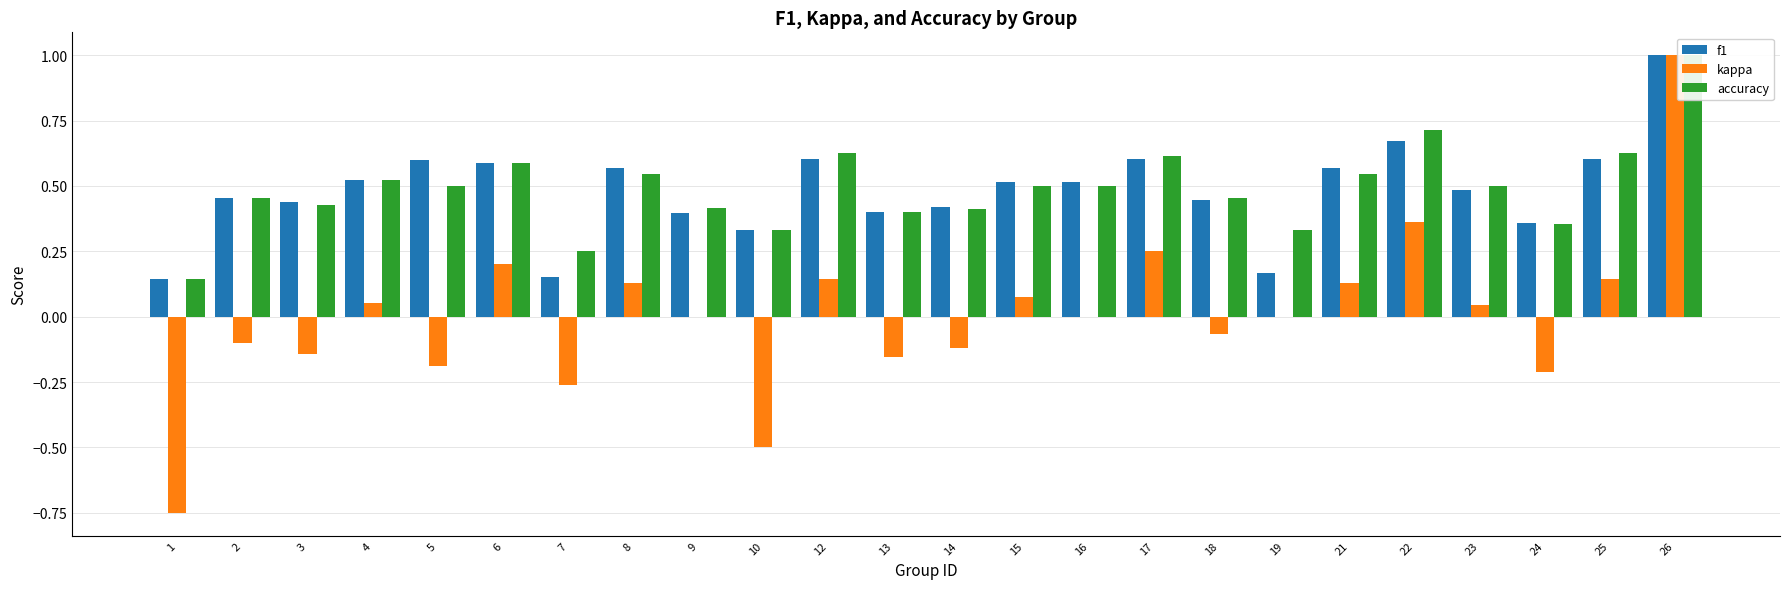

What is the difference between the kappa values at 5 and 7?

0.1